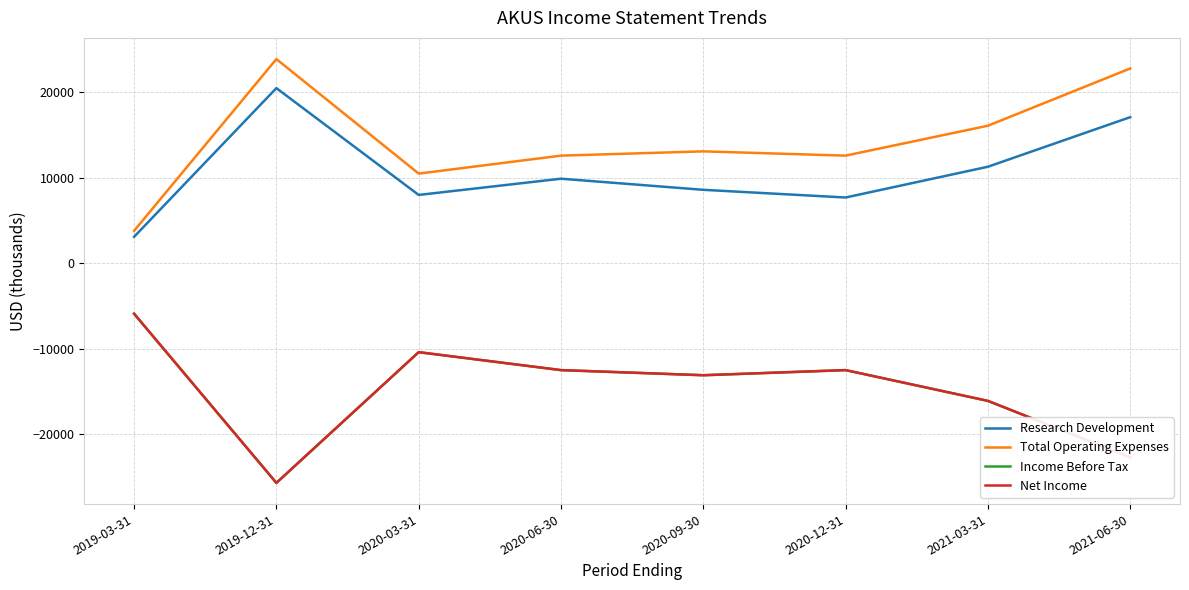

True or false: Net Income and Income Before Tax intersect in this chart.

False